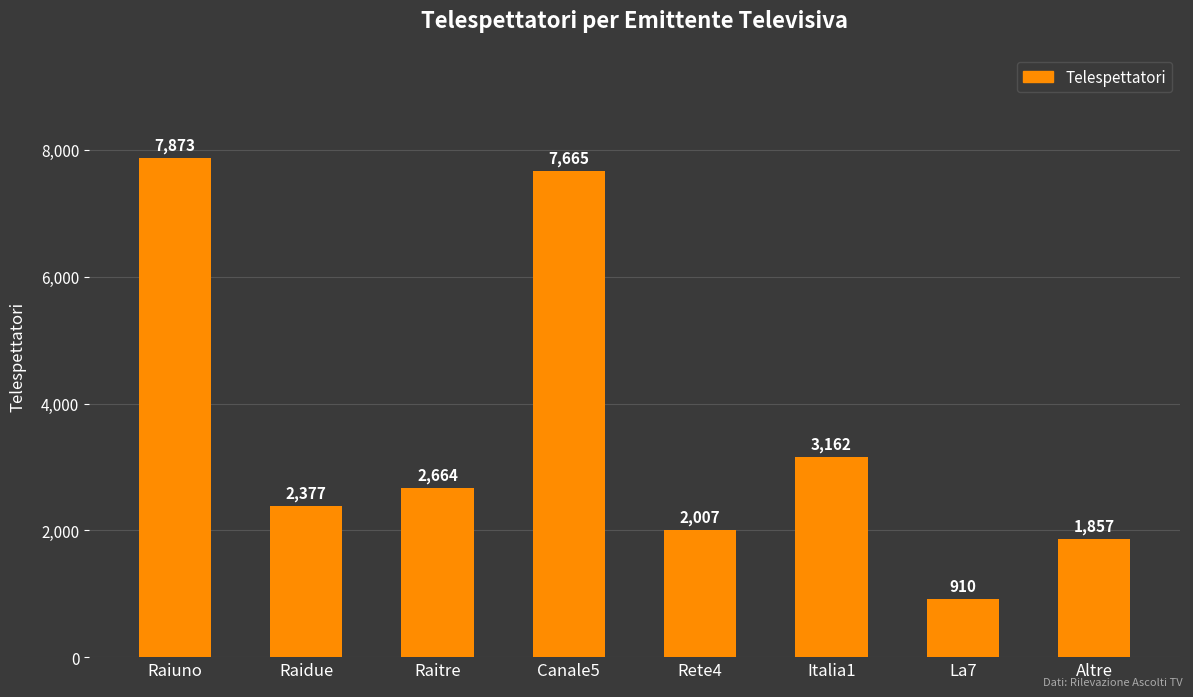

What is the ratio of the value at Altre to the value at Raitre?

0.7